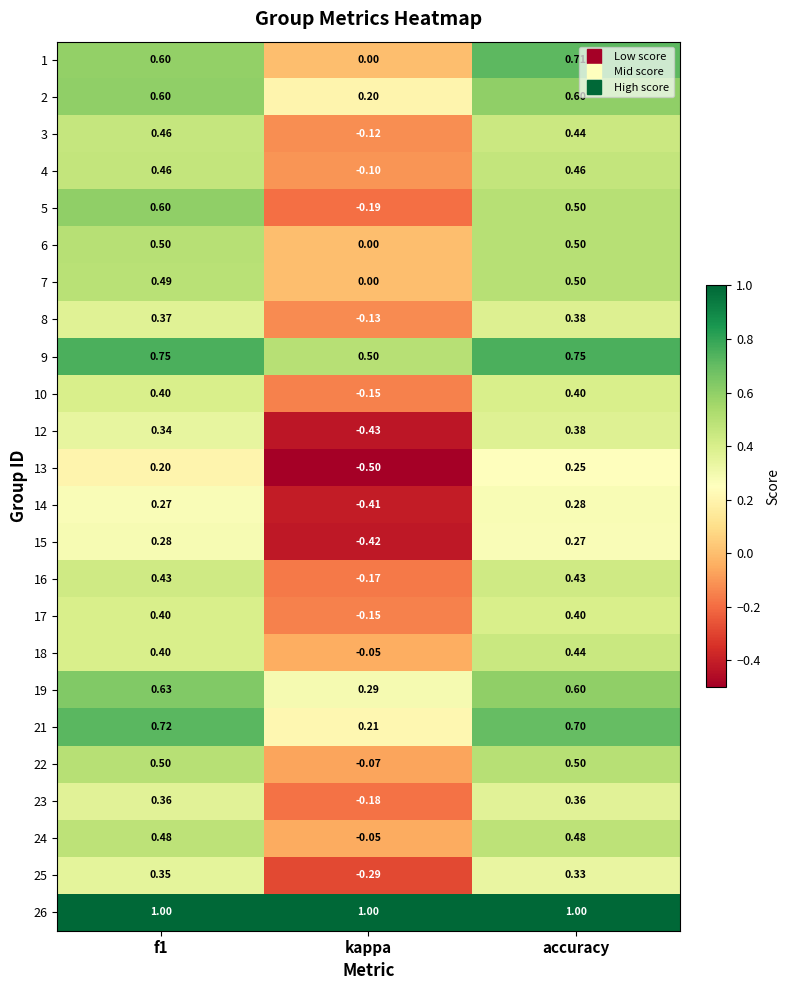

Where is 22 nearest to the value 0?

kappa